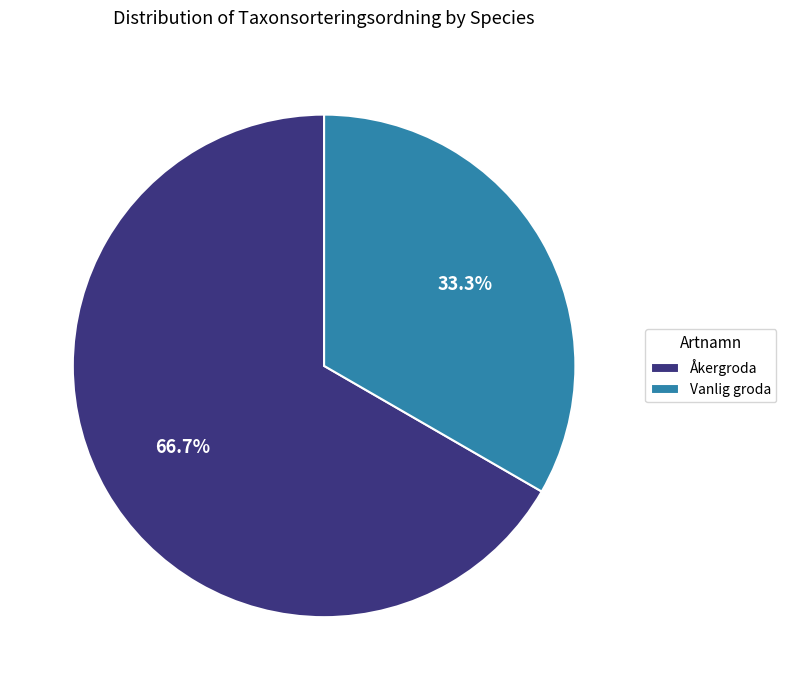

How many slices are in this pie chart?

2